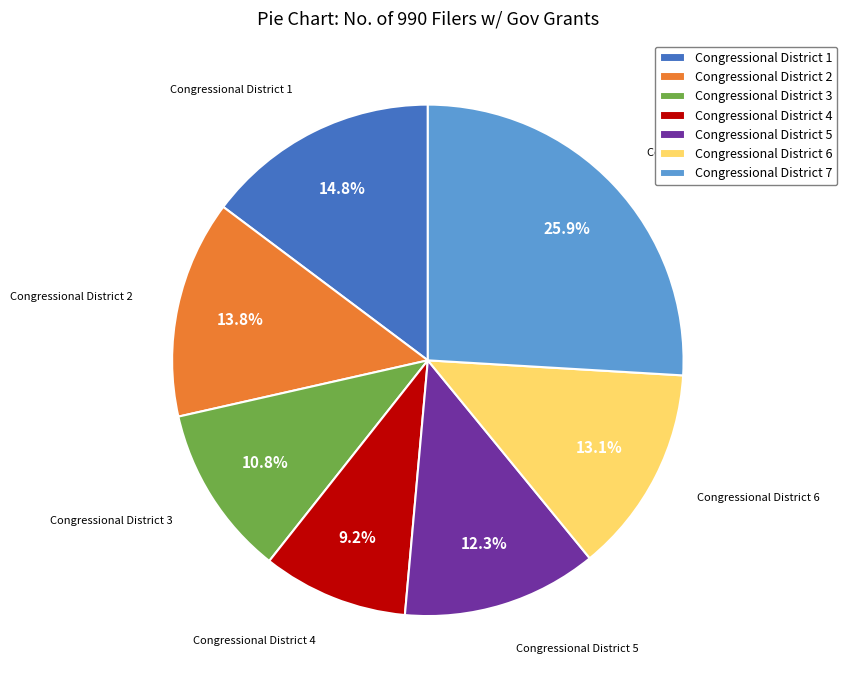

Which has a higher value, Congressional District 3 or Congressional District 2?

Congressional District 2